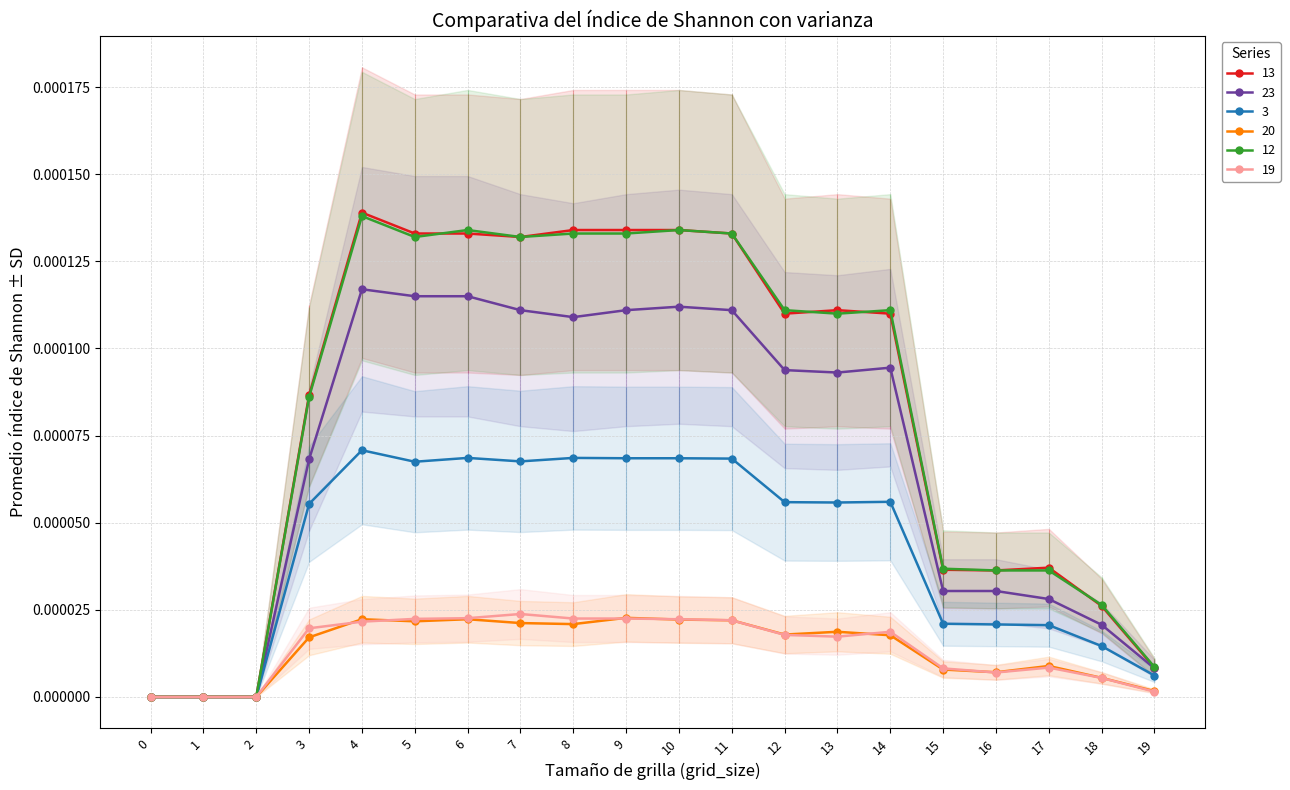

Is the value of 20 at 13 greater than the value of 23 at 0?

Yes